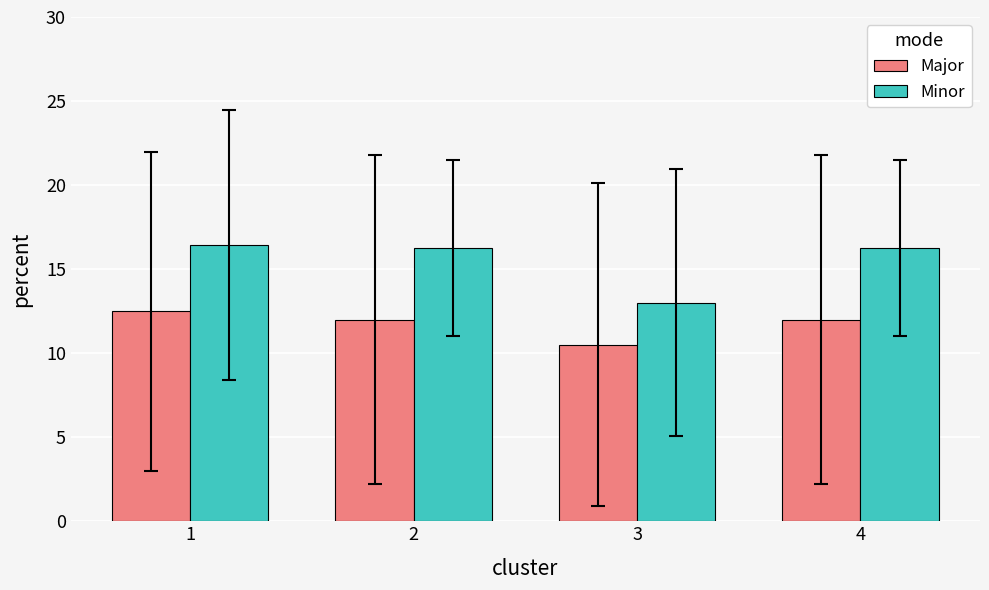

How many data points in Minor are above 16?

3